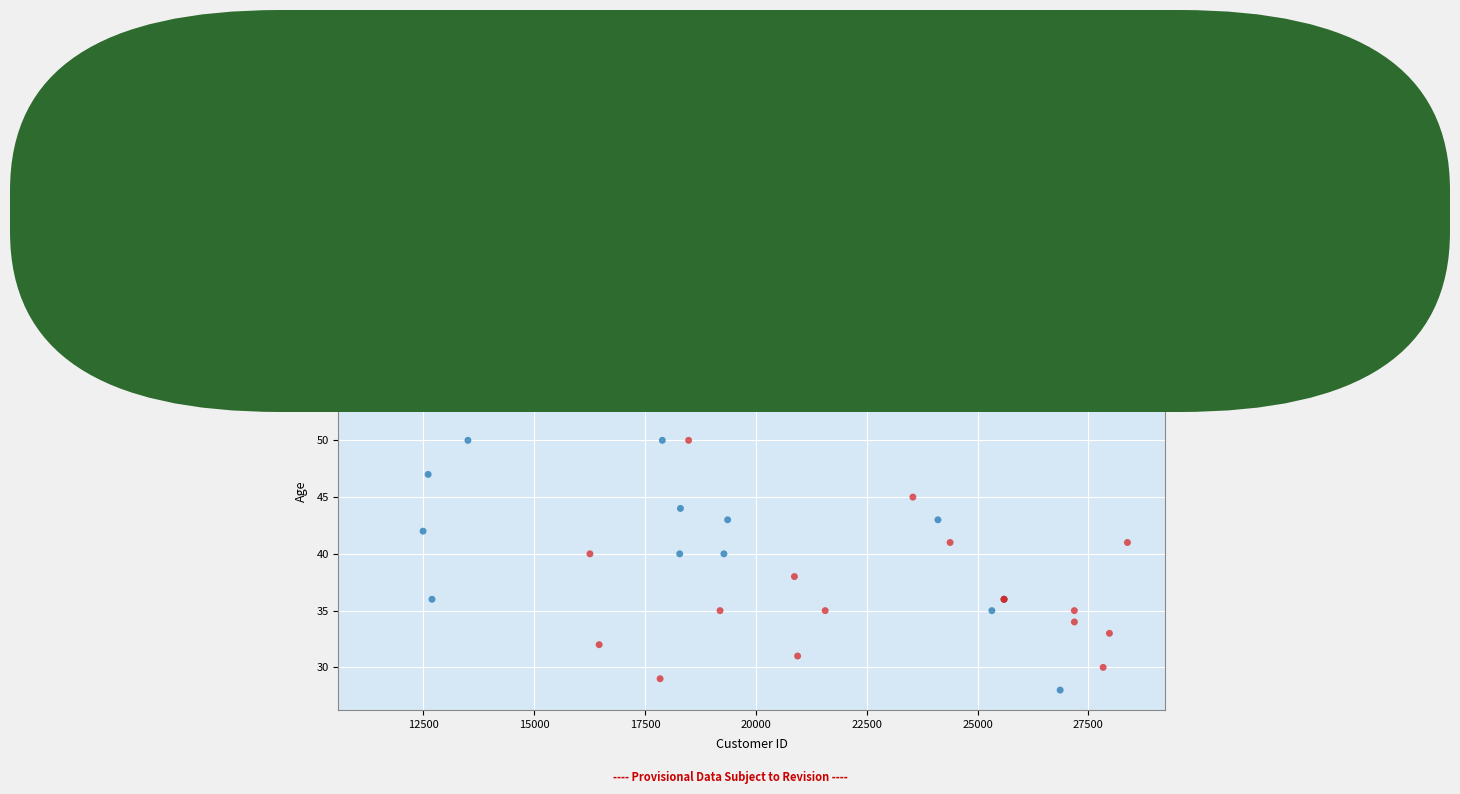

Which series has the largest Y range (max minus min)?

Married